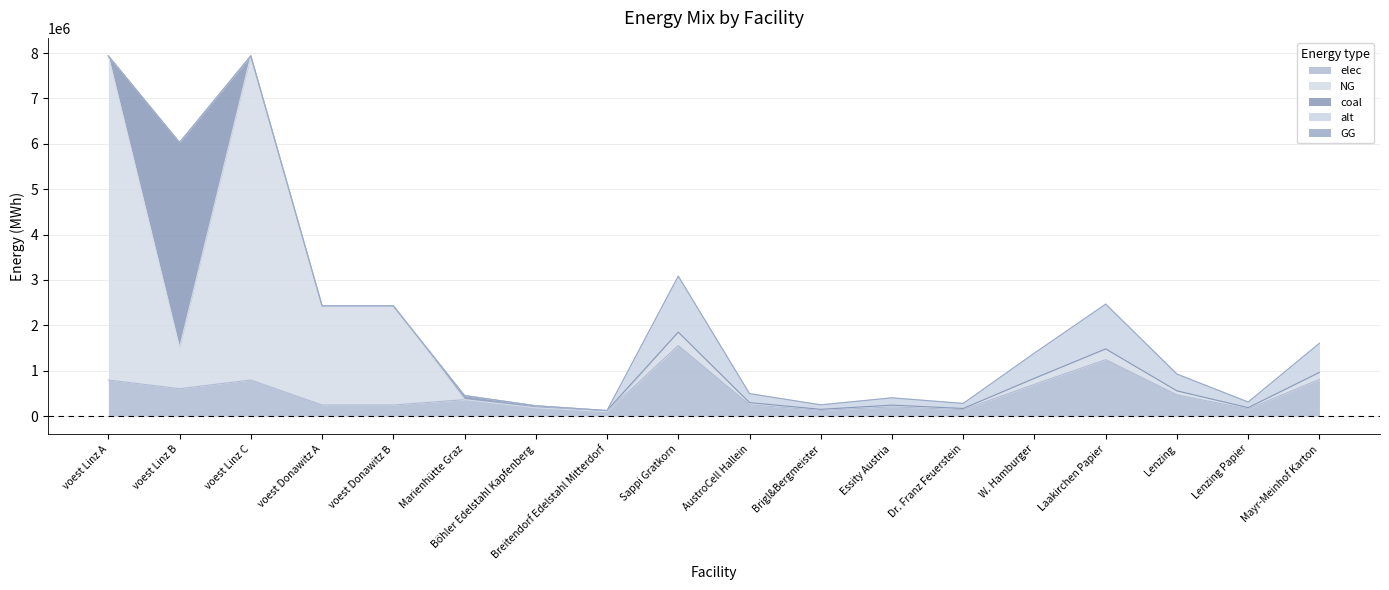

True or false: elec and GG intersect in this chart.

False